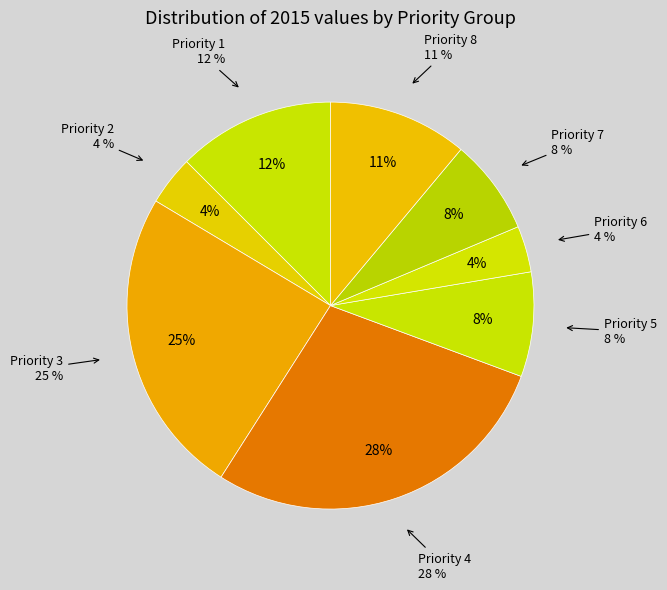

Is there any slice that represents more than half of the pie?

No